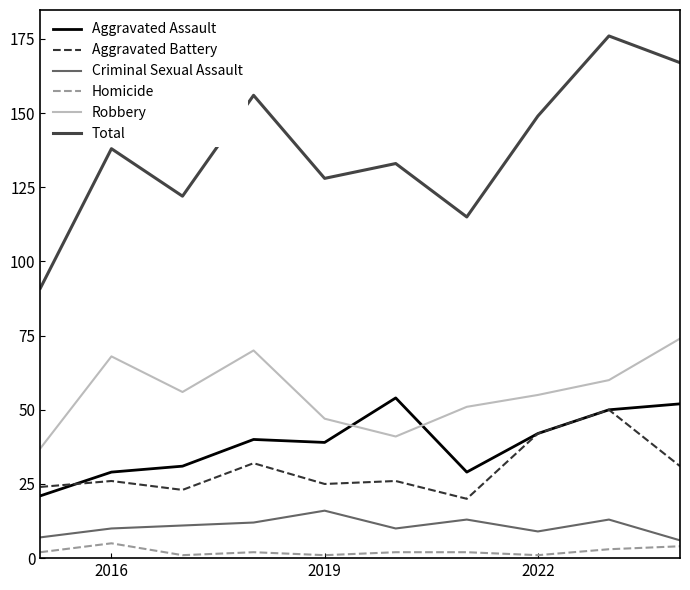

True or false: Total and Homicide cross at least once.

False